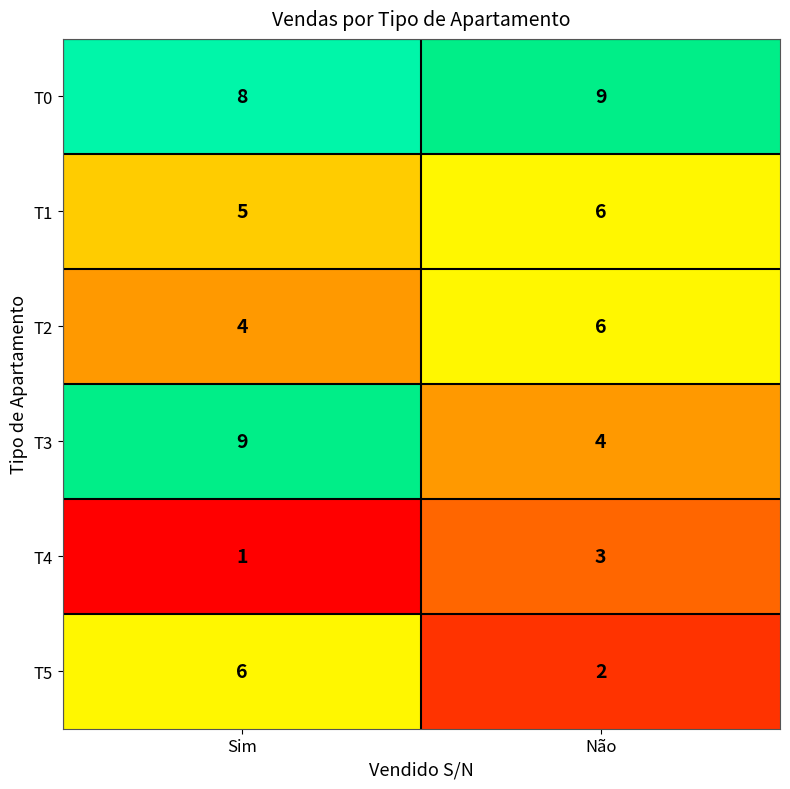

Which series has the largest total across all categories?

T0